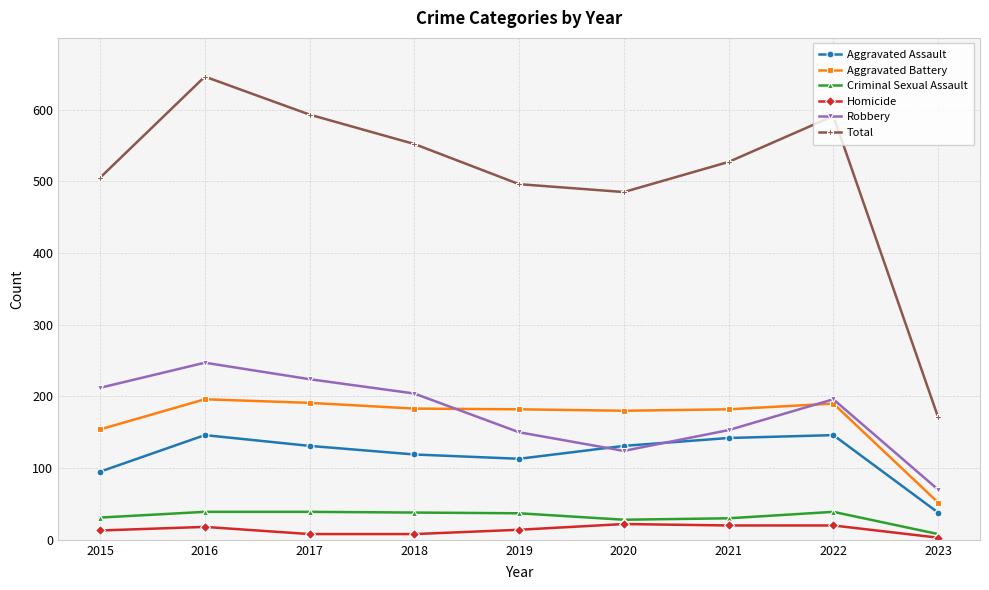

In Aggravated Battery, how many points are higher than both neighbors (excluding endpoints)?

2